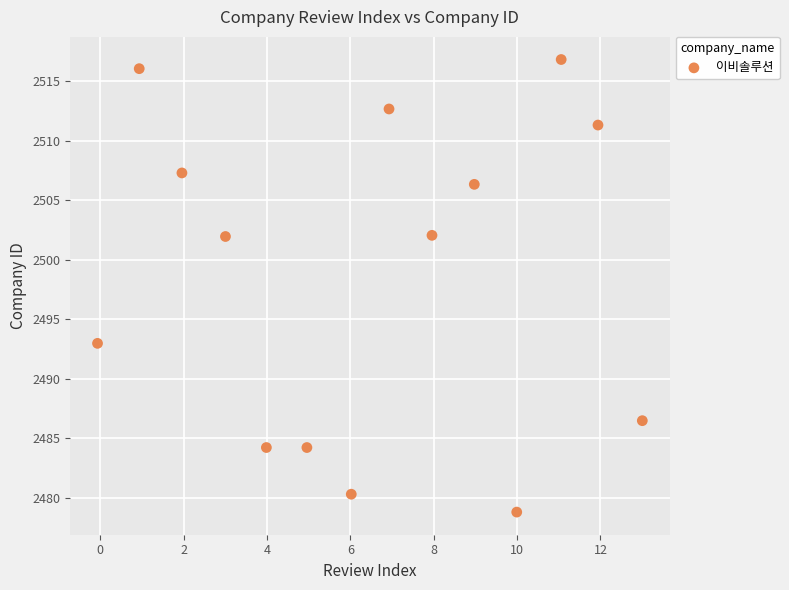

What Y value in the scatter plot is closest to 2497?

2493.0